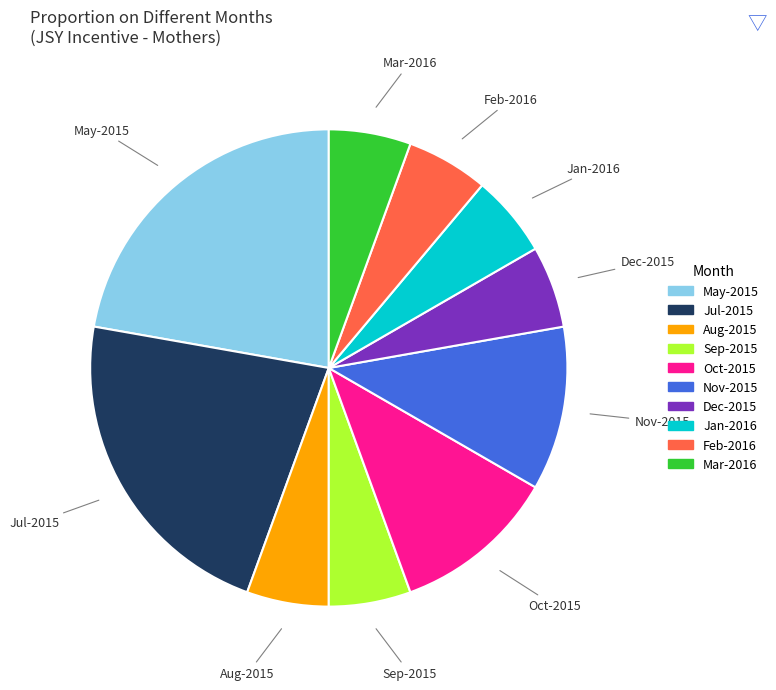

Is there any slice that represents more than half of the pie?

No